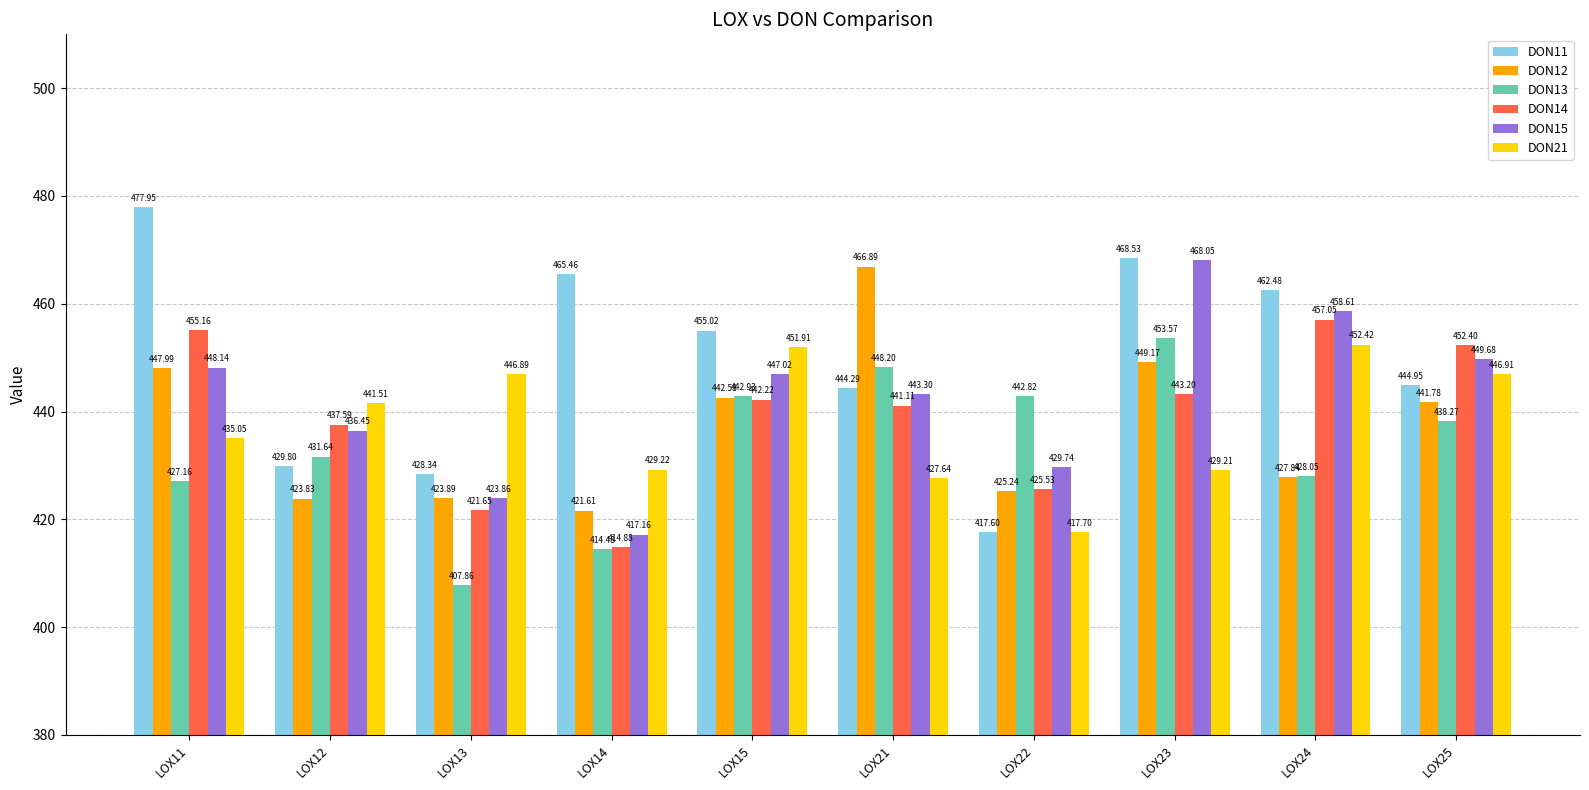

How many categories are shown in the chart?

10